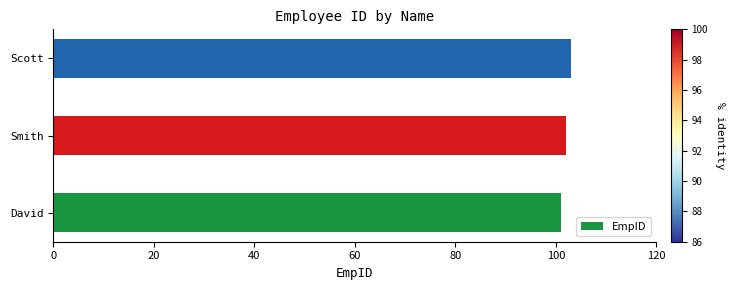

The value at Scott is 164. True or false?

False